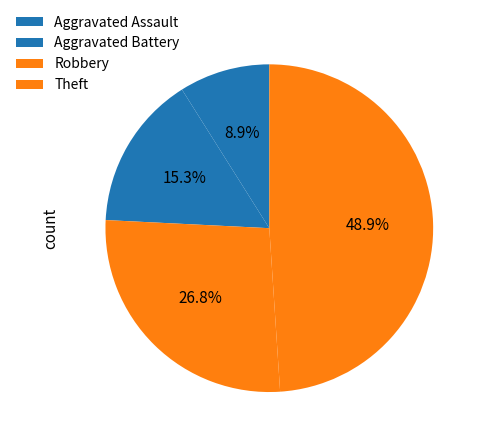

Rank the categories by value from highest to lowest.

Theft, Robbery, Aggravated Battery, Aggravated Assault